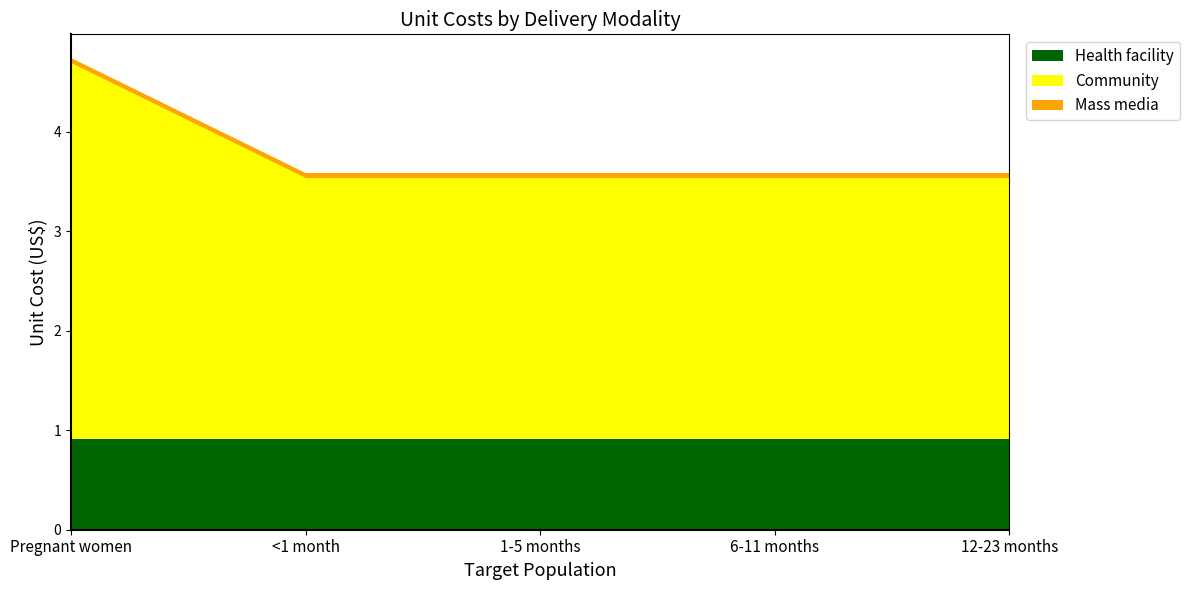

Reading left to right, what are all the values shown in this chart?

Health facility: 0.9	0.9	0.9	0.9	0.9
Community: 3.8	2.6	2.6	2.6	2.6
Mass media: 0.1	0.1	0.1	0.1	0.1